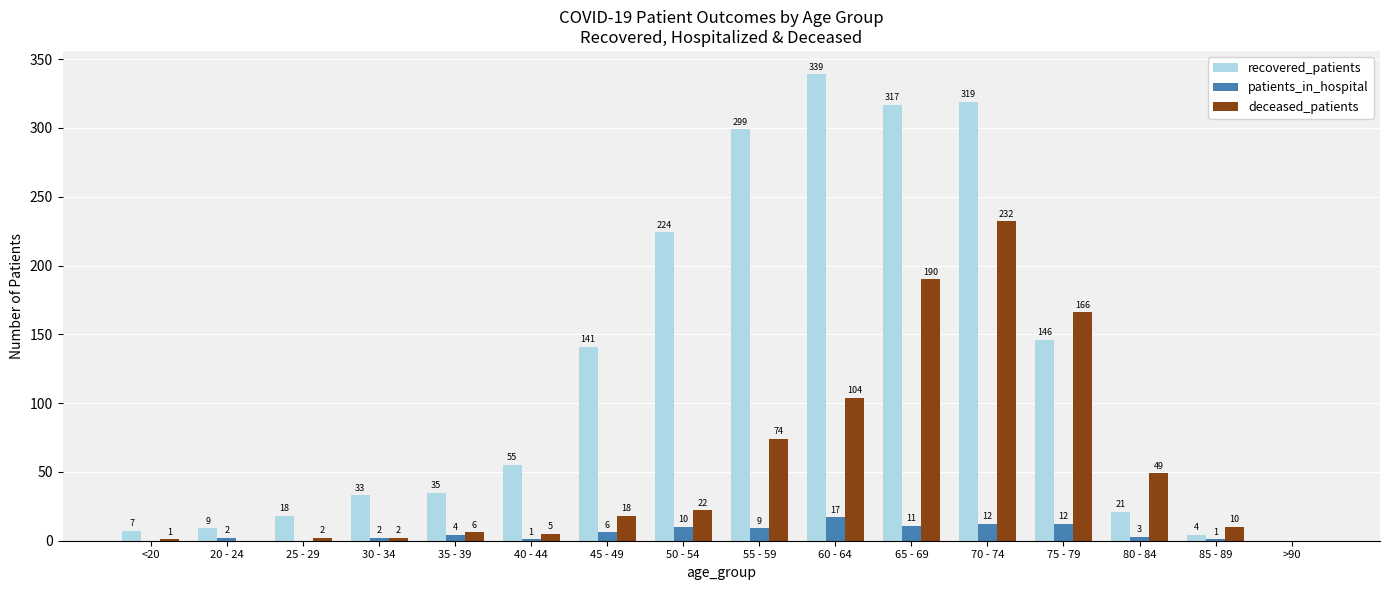

What is the average value of the deceased_patients series?

55